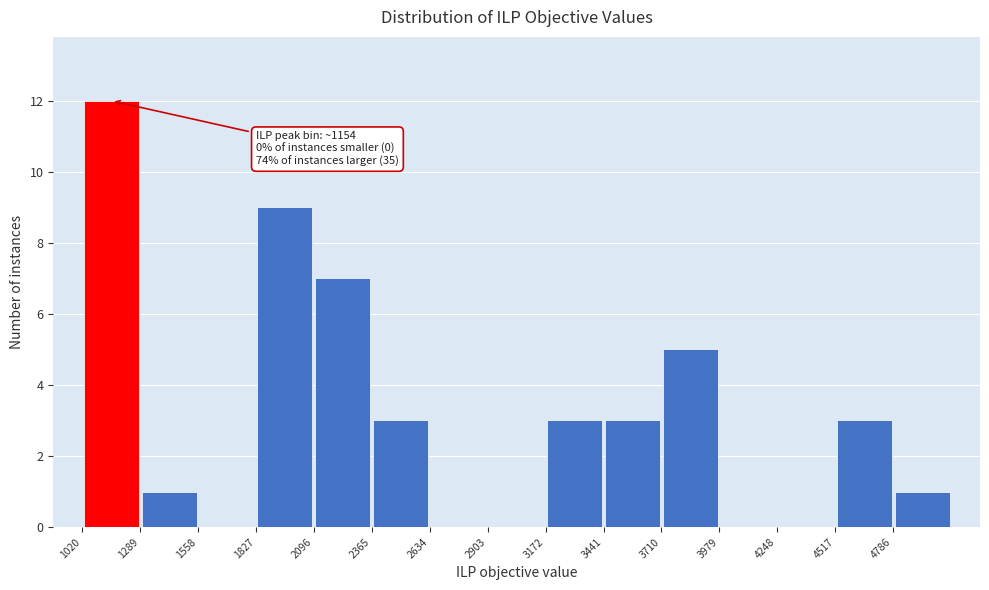

Which range on the x-axis has the tallest bar?

1000 to 1300